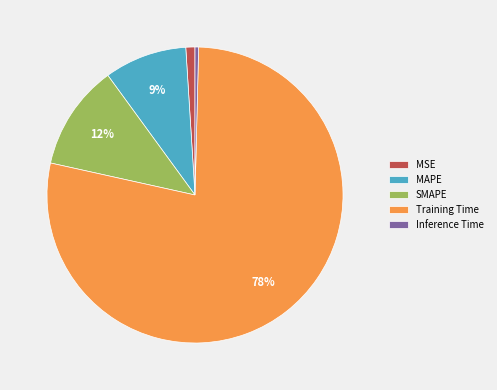

How many segments does this pie chart have?

5